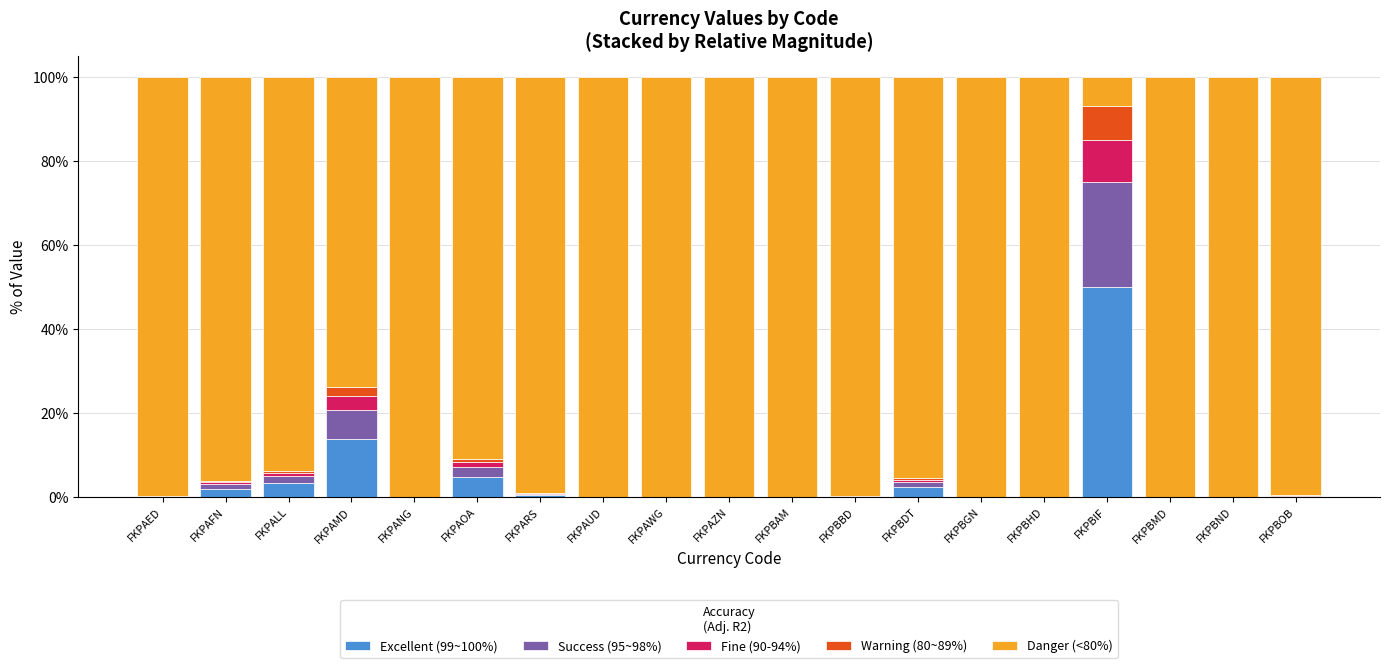

What is the highest value of the Excellent (99~100%) series?

50.0